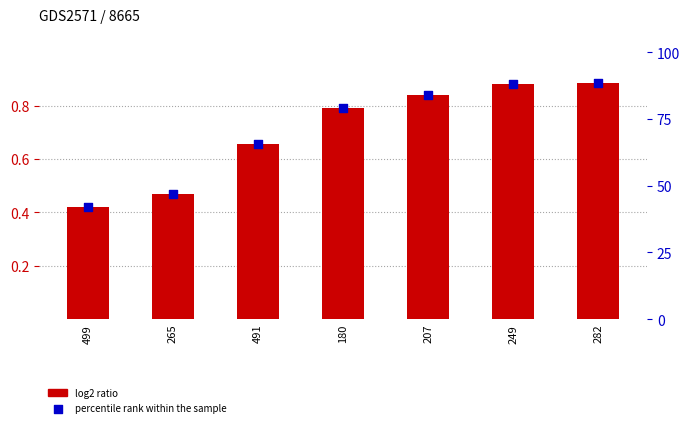

Which series reaches the minimum Y coordinate?

log2 ratio